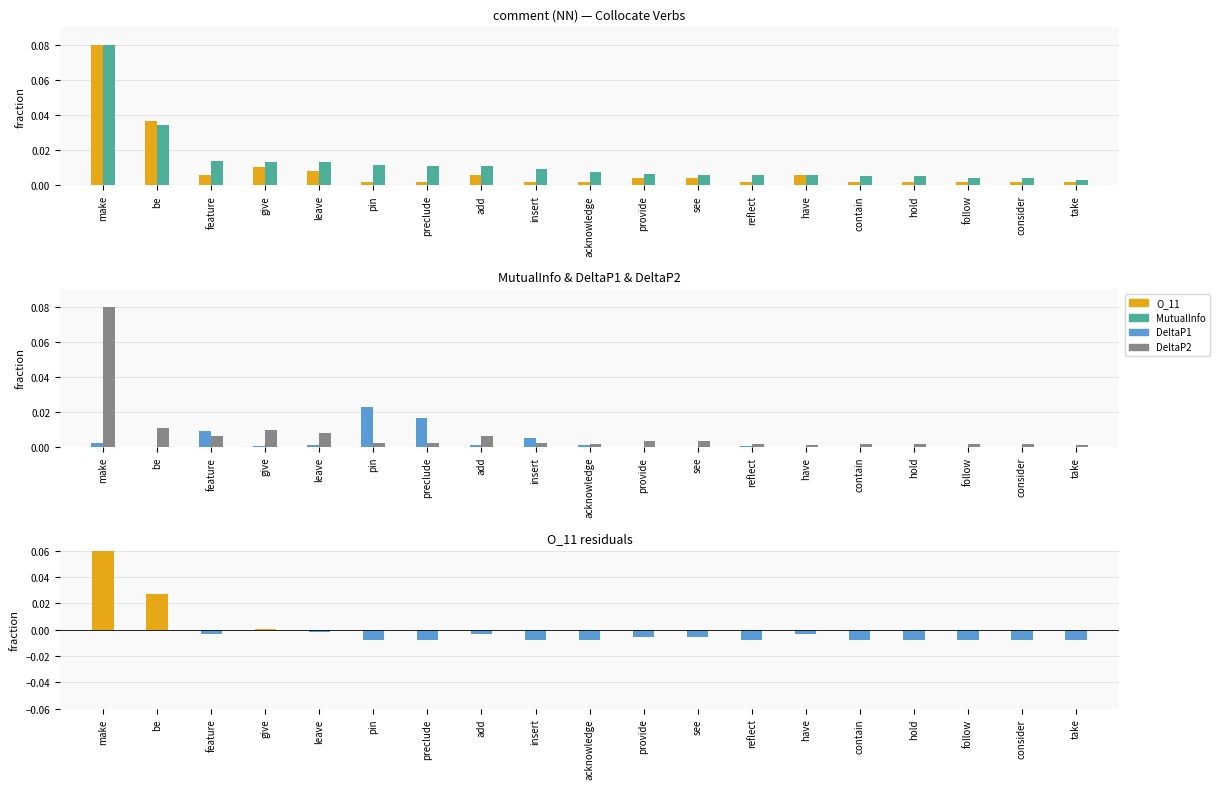

What is the difference between the DeltaP2 values at contain and make?

0.1